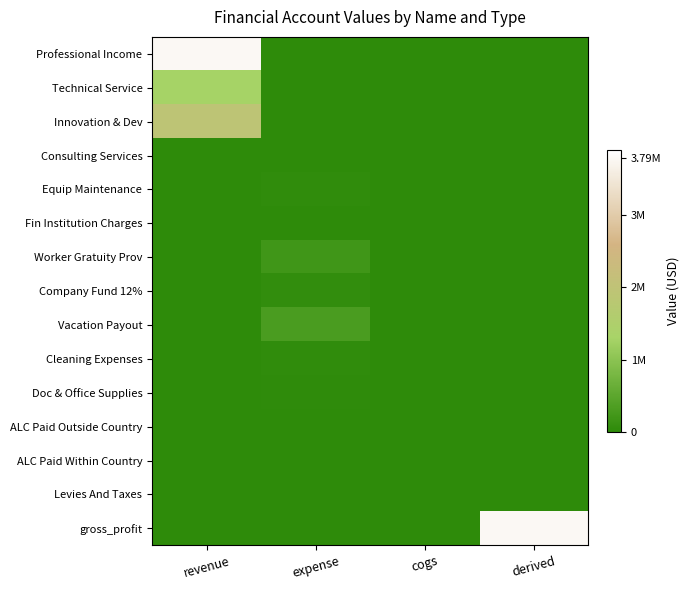

Reading left to right, extract all data points from this chart.

Professional Income: revenue=3790275.5	expense=0.0	cogs=0.0	derived=0.0
Technical Service: revenue=1284871.8	expense=0.0	cogs=0.0	derived=0.0
Innovation & Dev: revenue=1927307.7	expense=0.0	cogs=0.0	derived=0.0
Consulting Services: revenue=0.0	expense=0.0	cogs=0.0	derived=0.0
Equip Maintenance: revenue=0.0	expense=35849.0	cogs=0.0	derived=0.0
Fin Institution Charges: revenue=0.0	expense=1532.1	cogs=0.0	derived=0.0
Worker Gratuity Prov: revenue=0.0	expense=204624.0	cogs=0.0	derived=0.0
Company Fund 12%: revenue=0.0	expense=50197.0	cogs=0.0	derived=0.0
Vacation Payout: revenue=0.0	expense=317565.0	cogs=0.0	derived=0.0
Cleaning Expenses: revenue=0.0	expense=34219.5	cogs=0.0	derived=0.0
Doc & Office Supplies: revenue=0.0	expense=15777.0	cogs=0.0	derived=0.0
ALC Paid Outside Country: revenue=0.0	expense=10773.5	cogs=0.0	derived=0.0
ALC Paid Within Country: revenue=0.0	expense=6727.8	cogs=0.0	derived=0.0
Levies And Taxes: revenue=0.0	expense=4278.0	cogs=0.0	derived=0.0
gross_profit: revenue=0.0	expense=0.0	cogs=0.0	derived=3790275.5